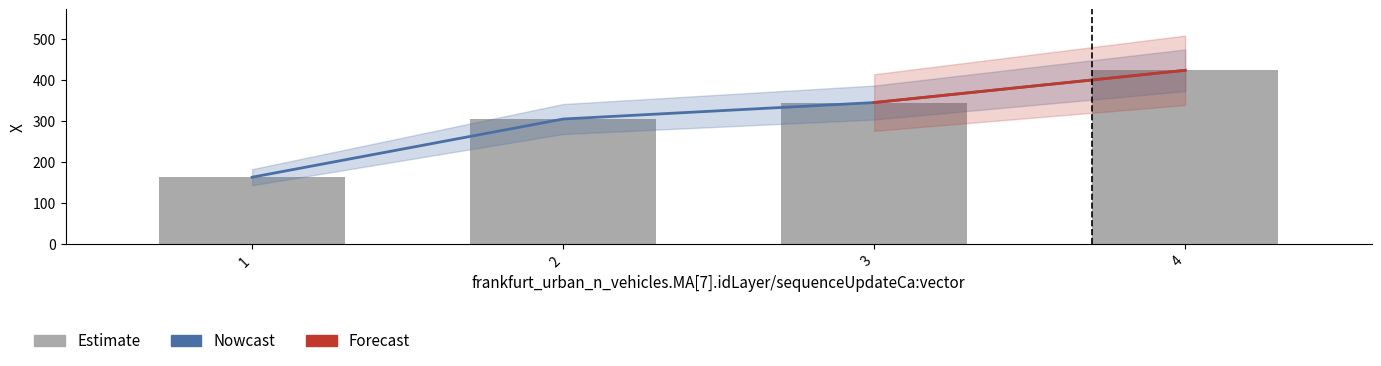

The chart shows a value of 163.1 at 1. True or false?

True